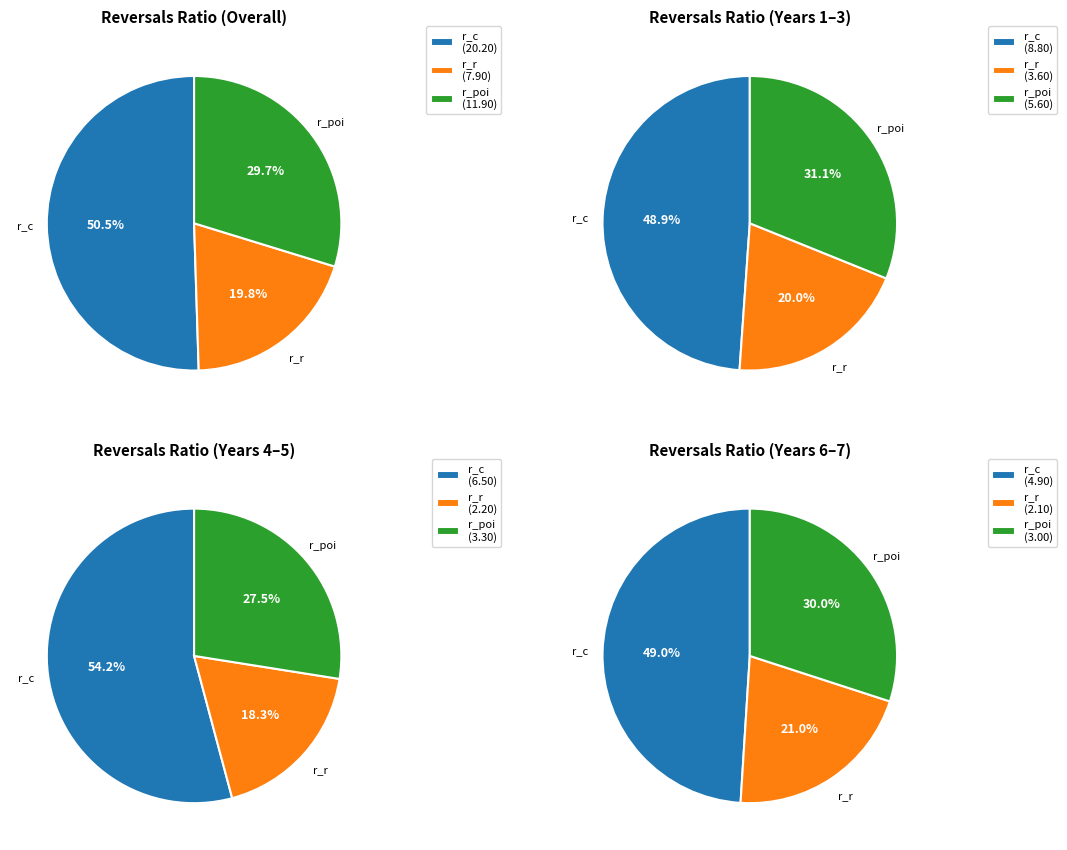

Which series has the widest spread of values?

r_c